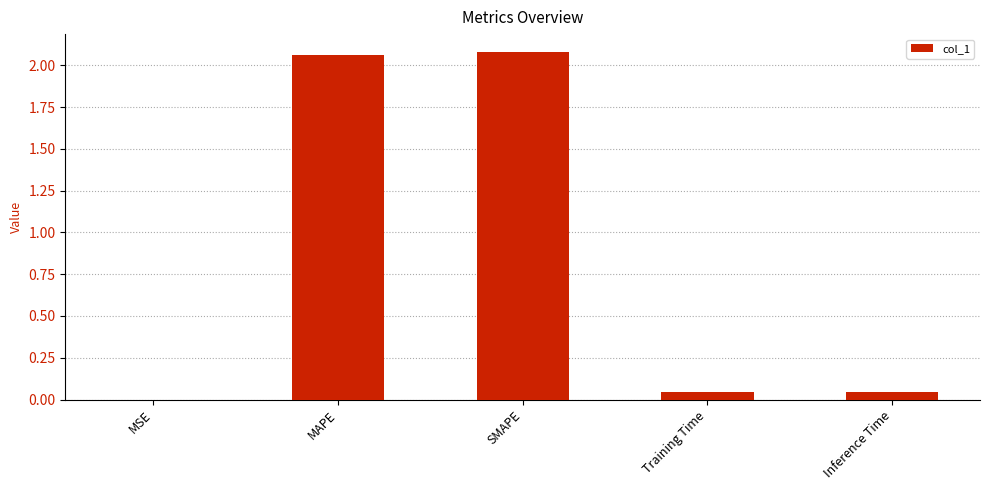

Between SMAPE and Training Time, which is larger?

SMAPE